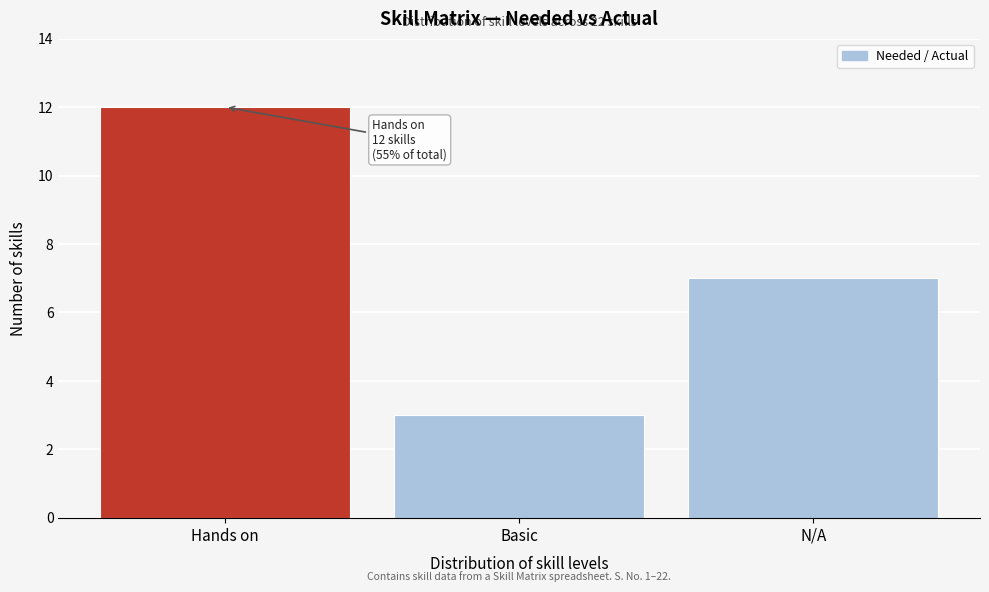

Reading left to right, what are all the values shown in this chart?

Hands on=12	Basic=3	N/A=7